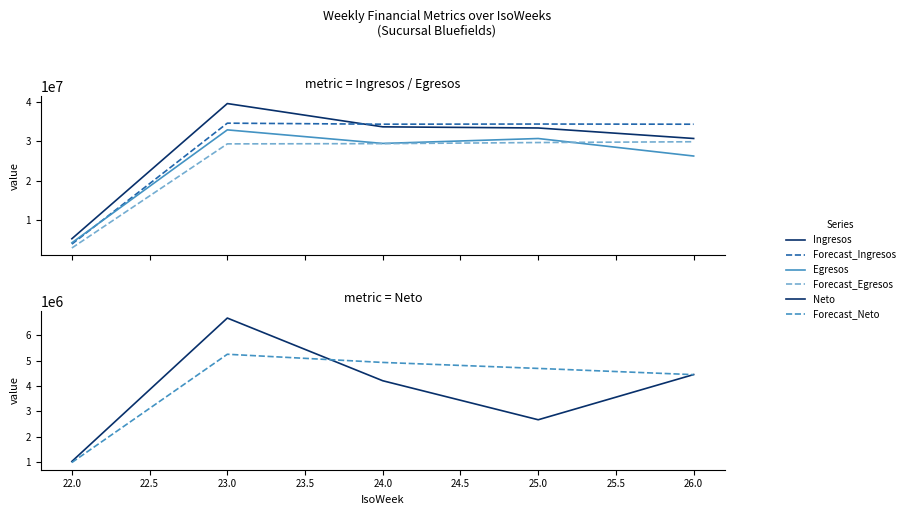

How many values in the Forecast_Ingresos series exceed 34298651?

3